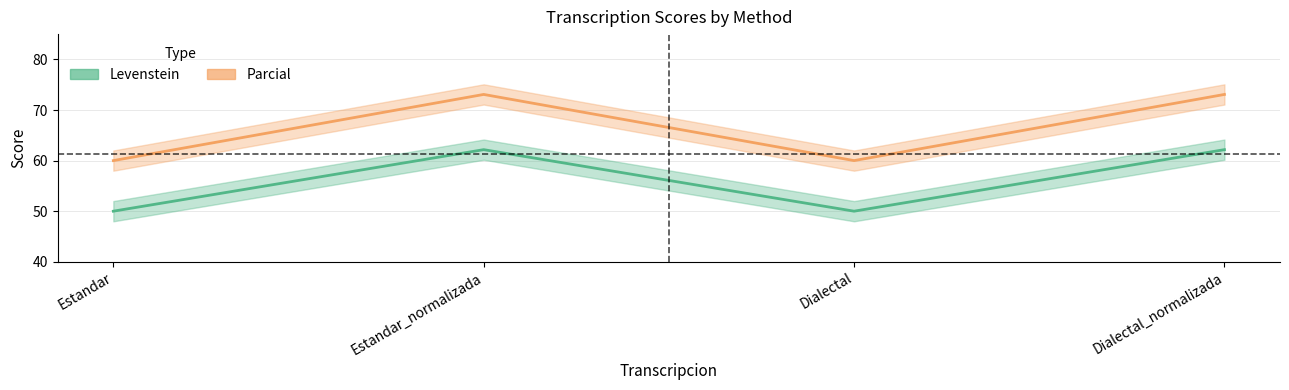

True or false: Levenstein and Parcial intersect in this chart.

False